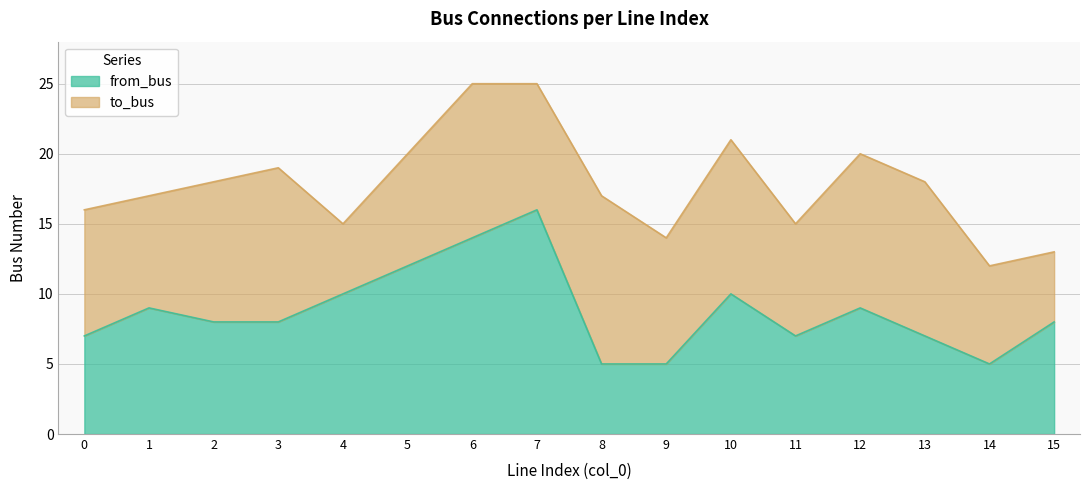

Reading right to left, extract all data points from this chart.

15=8	14=5	13=7	12=9	11=7	10=10	9=5	8=5	7=16	6=14	5=12	4=10	3=8	2=8	1=9	0=7